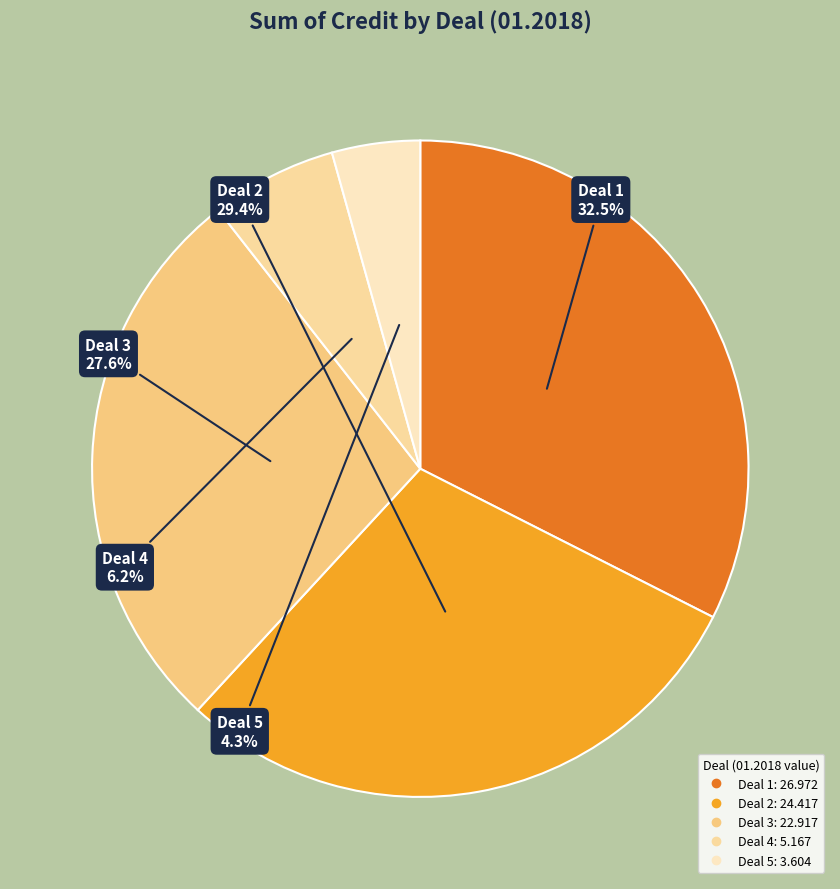

Is there a majority slice in this chart?

No